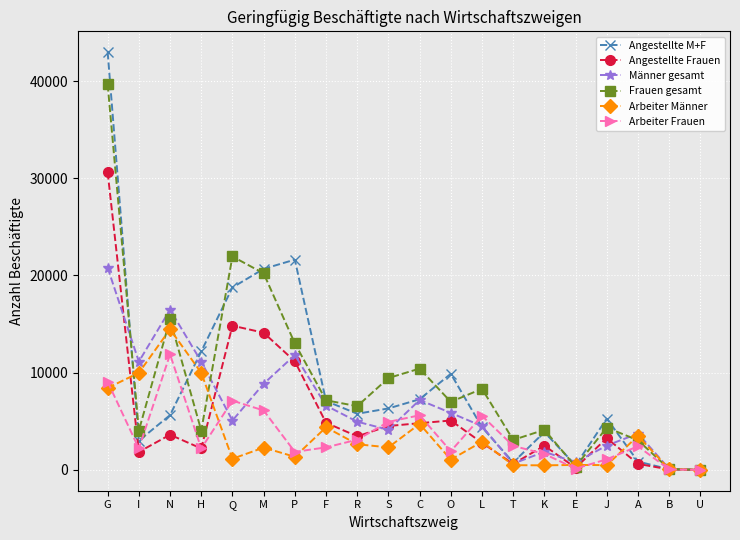

What is the label of the 3rd point from the left?

N